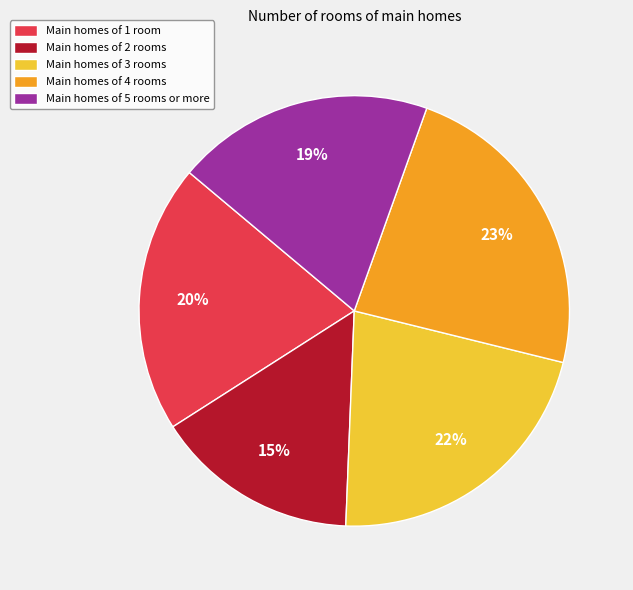

Is the sum of Main homes of 1 room and Main homes of 2 rooms greater than half?

No